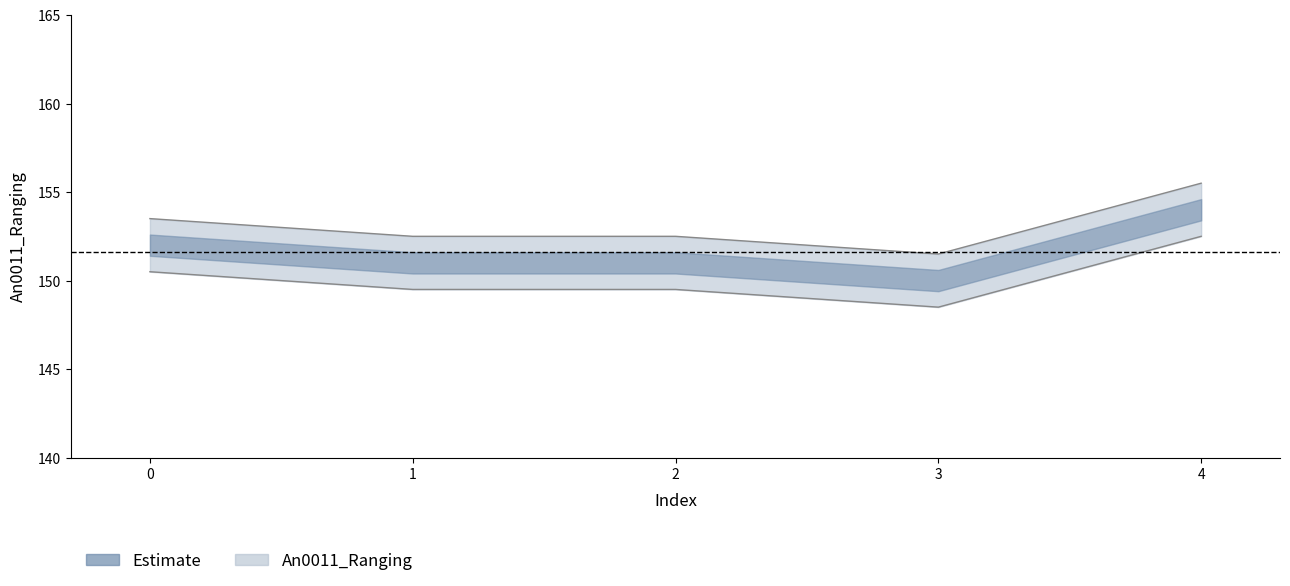

Count the number of values greater than 152.

4